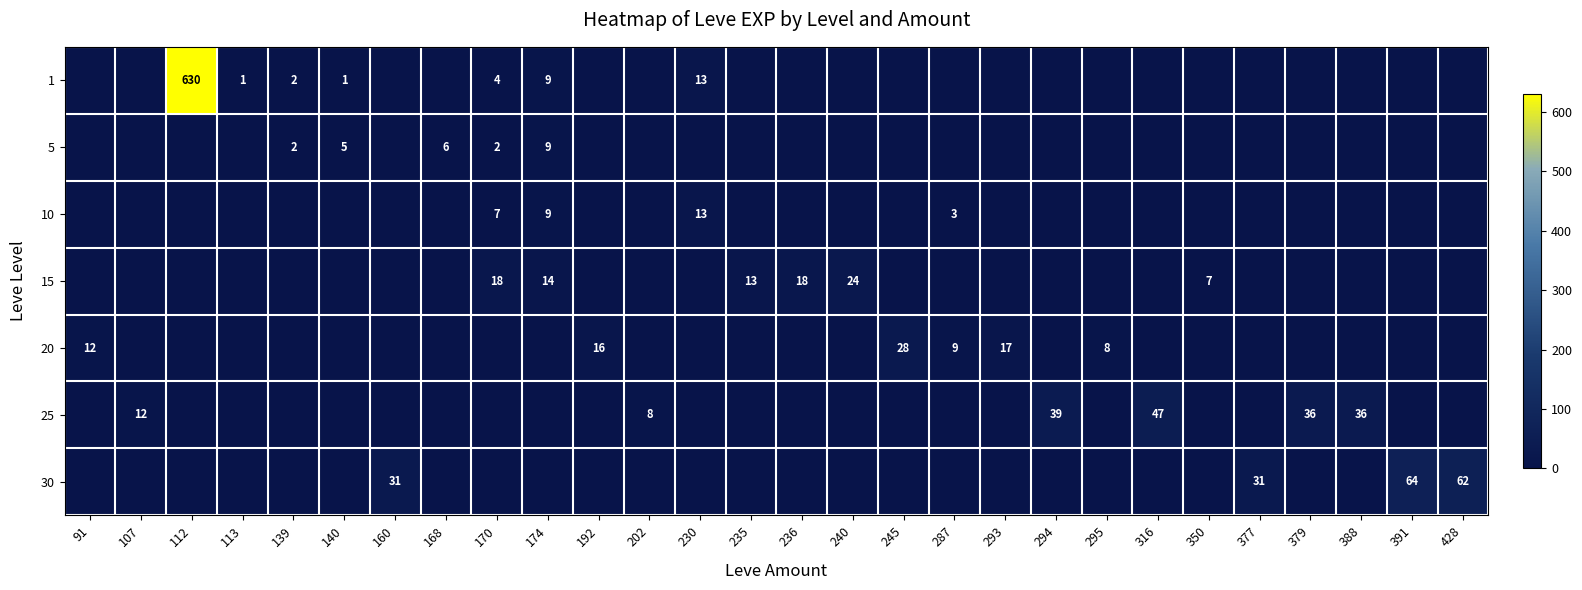

Is it true that 25 equals 47 at 316?

True